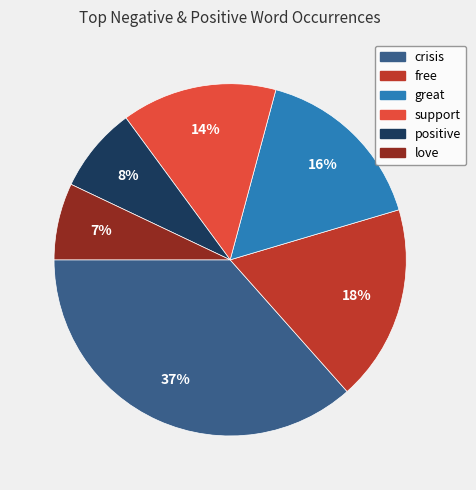

Which category has the biggest portion of the pie?

crisis